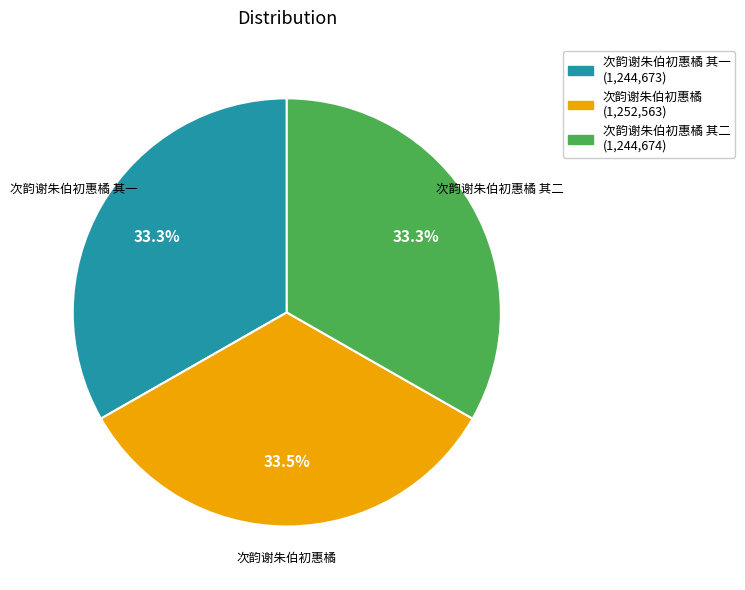

Does any single category account for the majority?

No